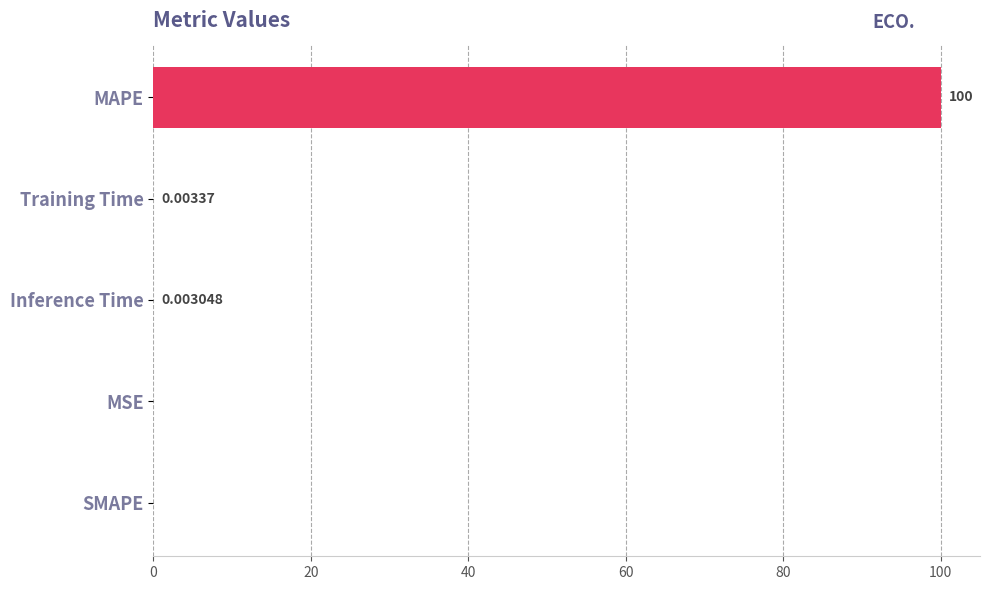

What is the maximum value shown in the chart?

100.0